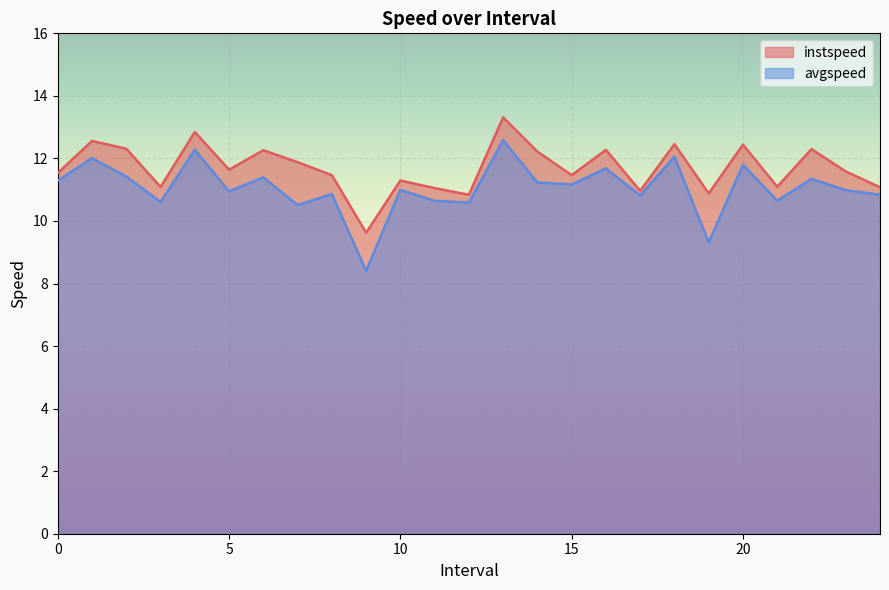

What is the lowest value of the instspeed series?

9.6